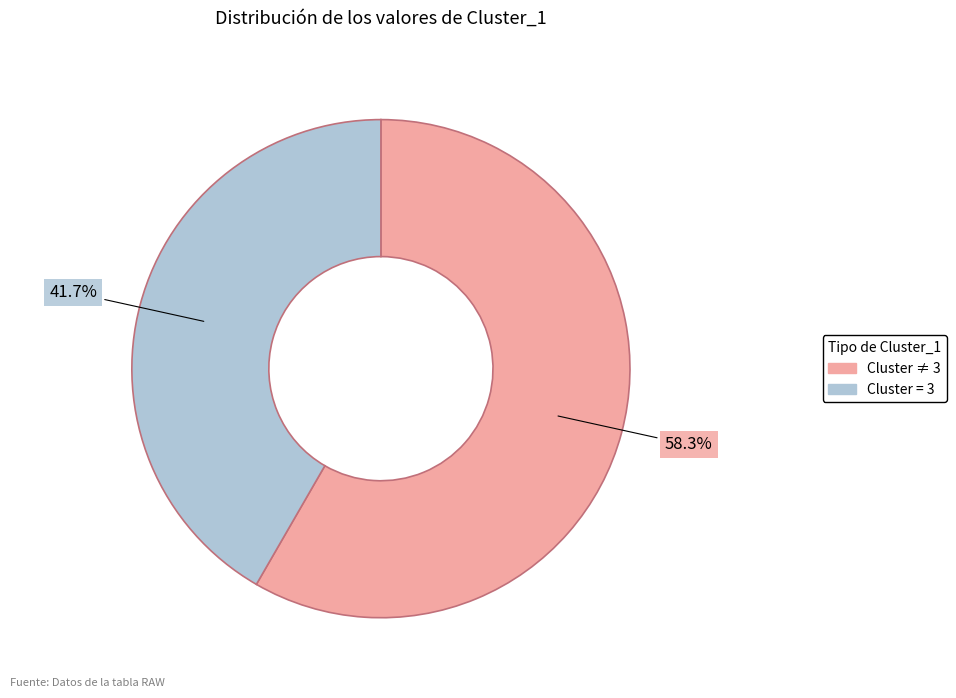

Does any single category account for the majority?

Yes